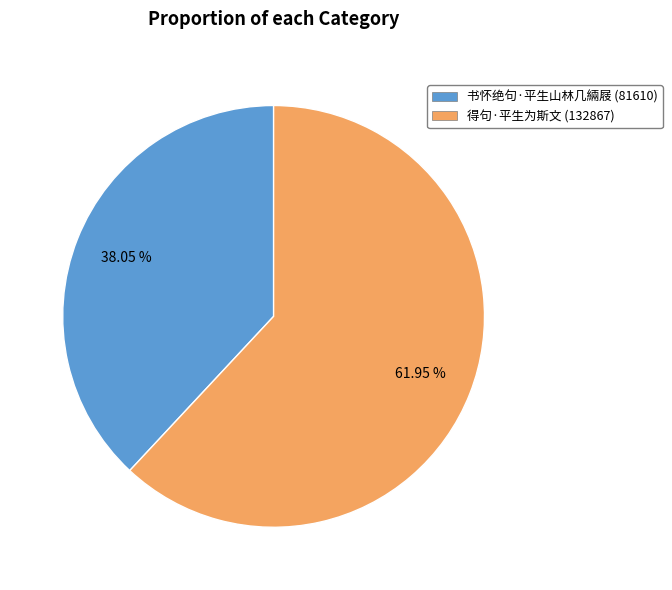

What percentage is the 得句·平生为斯文 slice, to the nearest percent?

62%